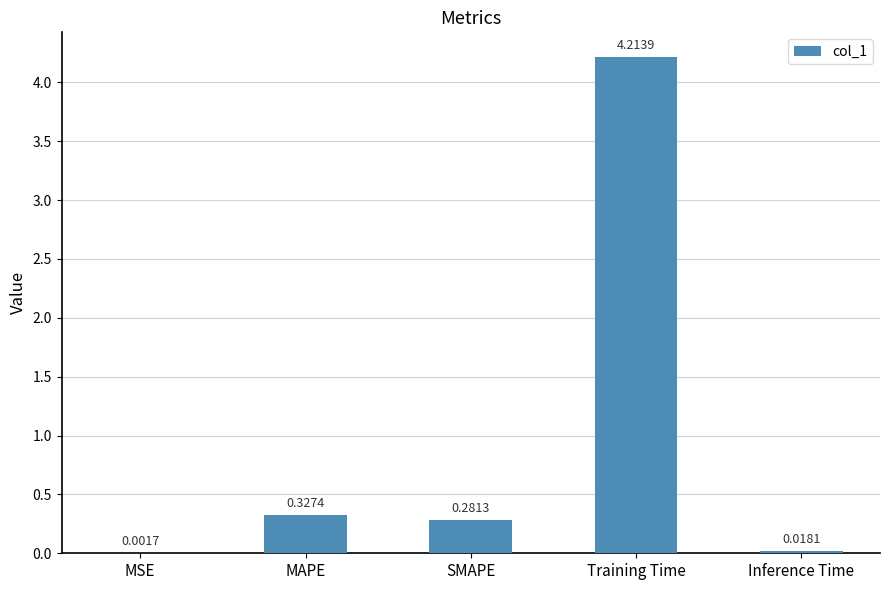

What is the greatest value displayed?

4.2